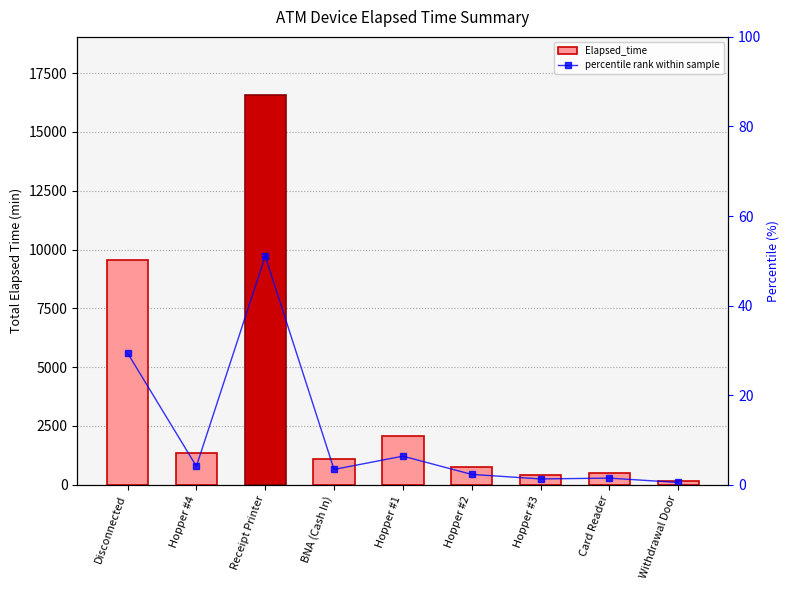

Reading right to left, extract all data points from this chart.

Elapsed_time: 165.0	480.0	420.0	750.0	2070.0	1110.0	16560.0	1335.0	9540.0
percentile rank within sample: 0.5	1.5	1.3	2.3	6.4	3.4	51.1	4.1	29.4